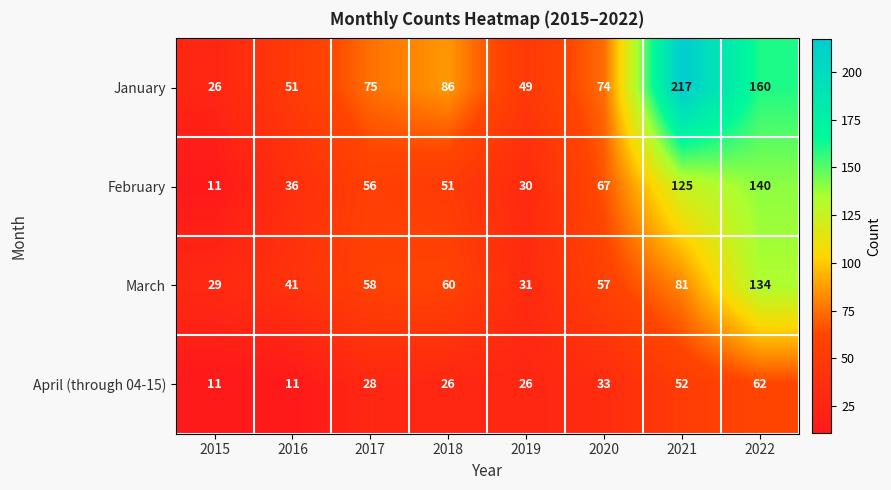

Between 2018 and 2020, which series saw the biggest shift?

February